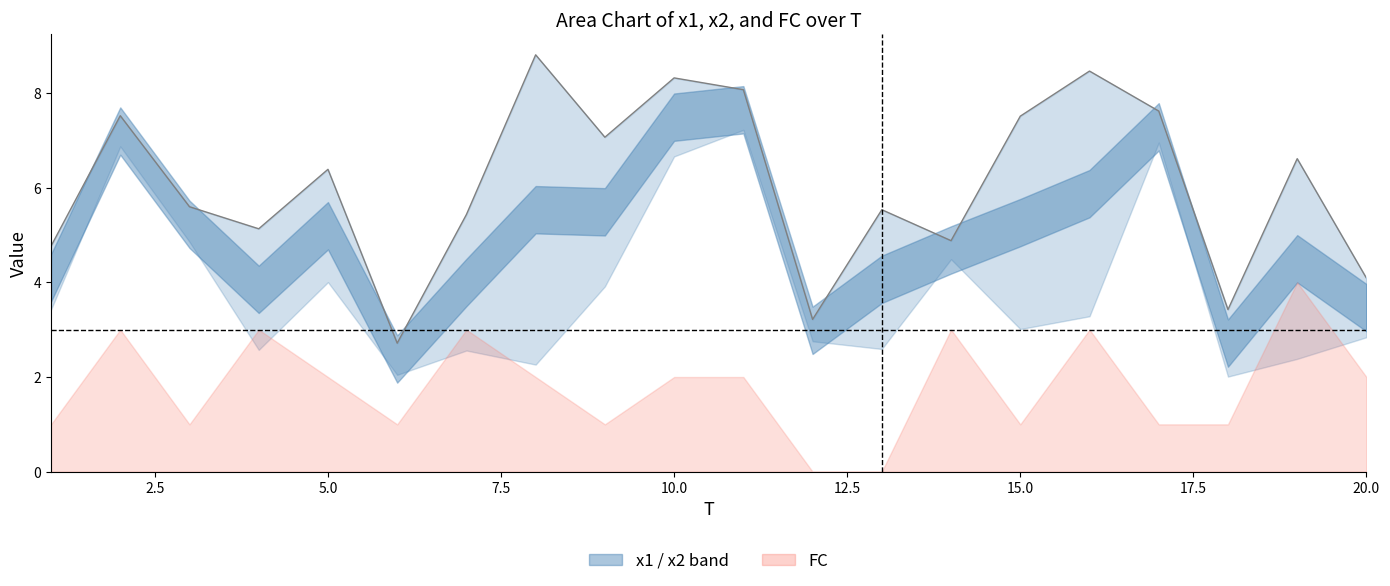

What is the value of the 5th point from the left?

6.4